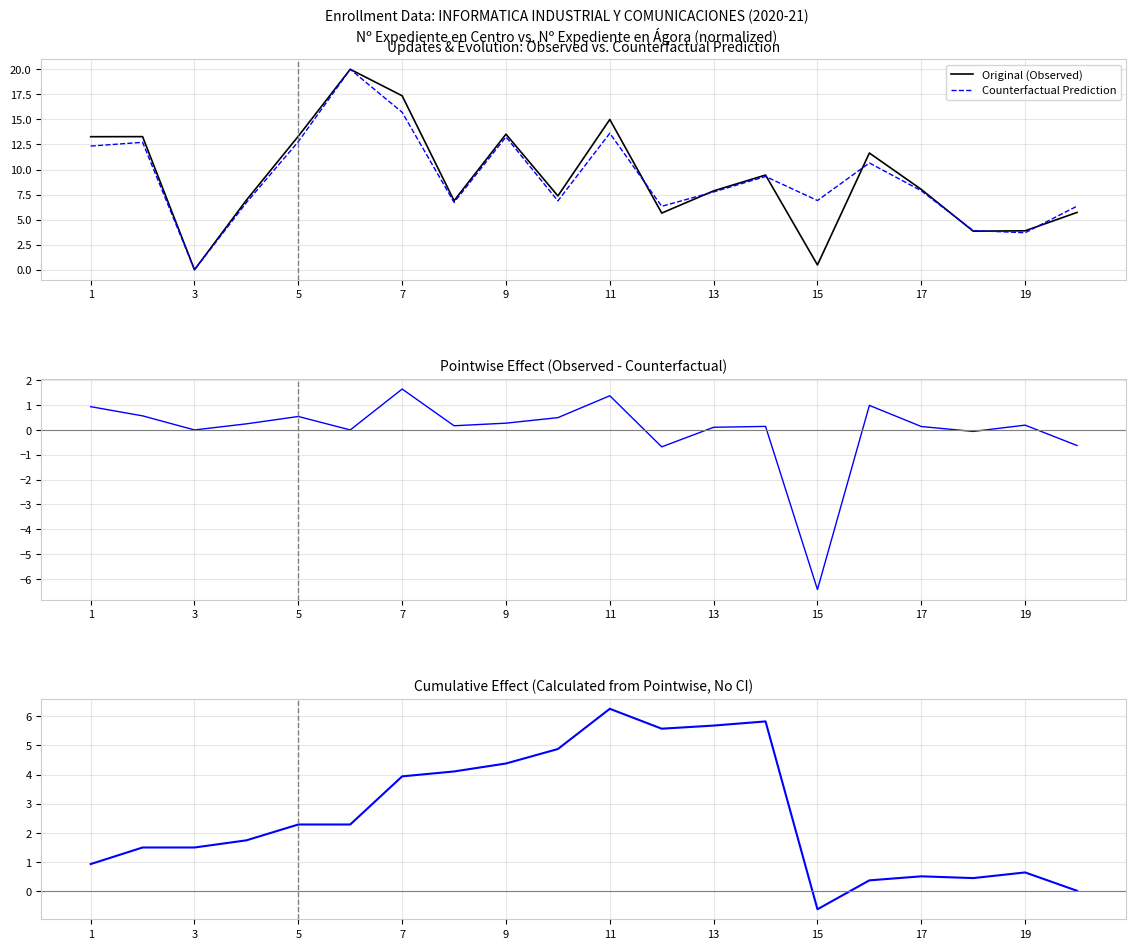

Is the value of Original (Observed) at 17 greater than the value of Counterfactual Prediction at 3?

Yes